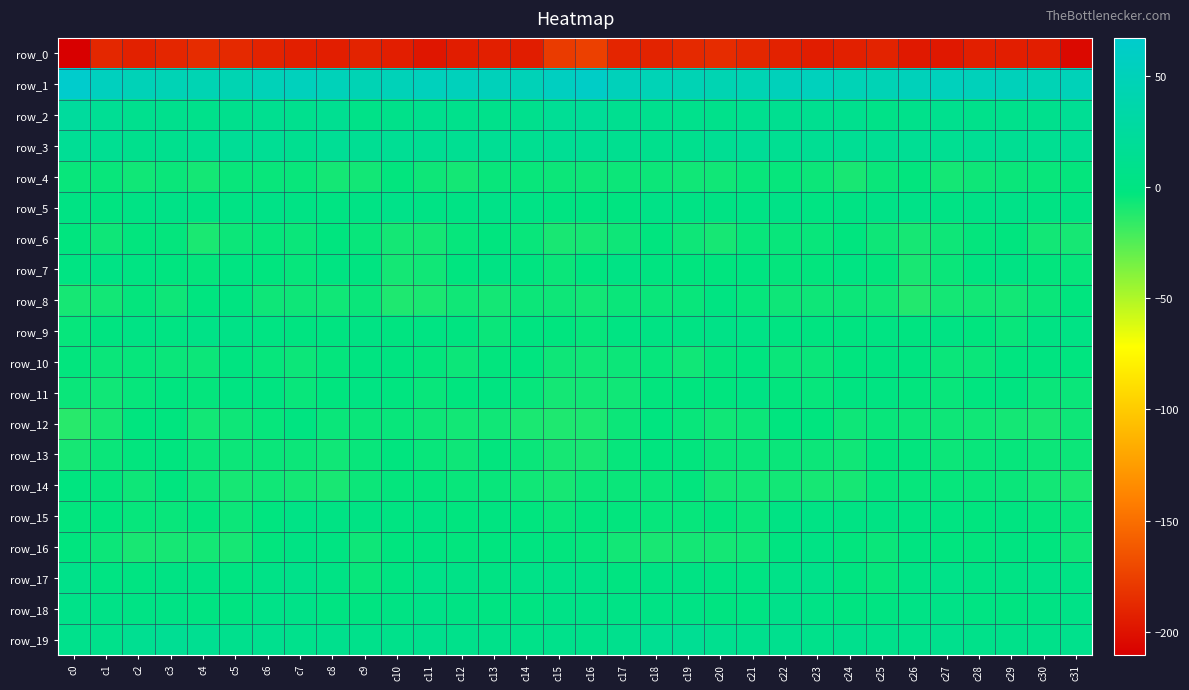

Reading right to left, what are all the values shown in this chart?

row_0: c31=-204.4	c30=-193.4	c29=-193.2	c28=-192.6	c27=-196.6	c26=-195.9	c25=-190.3	c24=-192.1	c23=-193.7	c22=-191.2	c21=-188.6	c20=-185.7	c19=-187.2	c18=-190.8	c17=-189.7	c16=-175.1	c15=-177.7	c14=-193.9	c13=-192.5	c12=-193.9	c11=-197.5	c10=-193.3	c9=-190.4	c8=-193.5	c7=-192.7	c6=-190.7	c5=-187.0	c4=-185.8	c3=-188.8	c2=-191.5	c1=-188.4	c0=-210.3
row_1: c31=49.6	c30=46.2	c29=50.8	c28=51.0	c27=52.6	c26=50.6	c25=46.3	c24=47.5	c23=52.4	c22=51.1	c21=44.6	c20=43.8	c19=45.6	c18=47.2	c17=50.9	c16=61.2	c15=55.7	c14=48.5	c13=50.9	c12=51.6	c11=52.4	c10=48.9	c9=45.3	c8=49.9	c7=52.9	c6=48.6	c5=43.3	c4=44.4	c3=45.9	c2=47.9	c1=54.7	c0=67.0
row_2: c31=16.3	c30=10.3	c29=9.5	c28=8.4	c27=11.6	c26=9.0	c25=5.9	c24=10.7	c23=12.4	c22=12.6	c21=12.2	c20=8.9	c19=9.2	c18=11.6	c17=12.9	c16=19.7	c15=17.2	c14=10.0	c13=8.8	c12=9.5	c11=11.2	c10=7.4	c9=6.1	c8=13.5	c7=11.4	c6=13.3	c5=10.6	c4=8.5	c3=10.5	c2=11.2	c1=16.2	c0=25.3
row_3: c31=16.9	c30=14.5	c29=15.8	c28=16.1	c27=14.5	c26=16.7	c25=15.4	c24=16.6	c23=15.0	c22=15.0	c21=18.7	c20=15.5	c19=11.4	c18=10.4	c17=12.3	c16=15.7	c15=16.5	c14=14.3	c13=17.1	c12=14.7	c11=15.6	c10=16.3	c9=15.0	c8=17.5	c7=13.3	c6=17.1	c5=18.0	c4=13.6	c3=11.3	c2=10.0	c1=14.8	c0=17.5
row_4: c31=-3.8	c30=-4.7	c29=-5.4	c28=-6.4	c27=-8.0	c26=-3.3	c25=-5.6	c24=-8.9	c23=-5.6	c22=-4.1	c21=-4.6	c20=-7.2	c19=-6.9	c18=-6.1	c17=-5.8	c16=-6.5	c15=-5.8	c14=-5.0	c13=-5.0	c12=-7.8	c11=-6.3	c10=-3.4	c9=-7.4	c8=-8.0	c7=-4.7	c6=-4.6	c5=-4.9	c4=-8.2	c3=-5.5	c2=-6.8	c1=-4.8	c0=-4.9
row_5: c31=2.5	c30=1.9	c29=5.5	c28=4.3	c27=2.8	c26=6.2	c25=4.7	c24=1.7	c23=1.4	c22=4.5	c21=3.6	c20=2.0	c19=3.4	c18=5.0	c17=-0.4	c16=-0.9	c15=-0.2	c14=3.7	c13=5.8	c12=3.5	c11=3.3	c10=6.8	c9=3.2	c8=1.3	c7=2.6	c6=4.3	c5=3.1	c4=1.7	c3=4.9	c2=3.5	c1=-0.9	c0=2.4
row_6: c31=-8.8	c30=-7.3	c29=-2.4	c28=-3.5	c27=-6.4	c26=-8.6	c25=-6.4	c24=-2.4	c23=-5.0	c22=-4.8	c21=-4.8	c20=-8.7	c19=-6.5	c18=-2.9	c17=-6.2	c16=-8.6	c15=-9.3	c14=-4.9	c13=-2.3	c12=-4.0	c11=-7.9	c10=-8.0	c9=-4.7	c8=-2.6	c7=-5.5	c6=-4.5	c5=-5.9	c4=-9.4	c3=-3.9	c2=-3.4	c1=-6.4	c0=-2.3
row_7: c31=-4.2	c30=-3.1	c29=2.0	c28=0.6	c27=-5.3	c26=-8.9	c25=-3.3	c24=1.2	c23=-3.3	c22=-3.9	c21=-0.3	c20=-2.3	c19=-2.3	c18=-0.3	c17=2.6	c16=-1.7	c15=-5.2	c14=-1.2	c13=2.2	c12=-1.3	c11=-7.1	c10=-7.8	c9=-0.5	c8=-0.1	c7=-4.5	c6=-2.5	c5=0.0	c4=-3.5	c3=-1.3	c2=1.3	c1=2.8	c0=1.1
row_8: c31=-2.7	c30=-5.4	c29=-7.3	c28=-7.4	c27=-7.8	c26=-11.7	c25=-6.9	c24=-6.0	c23=-6.7	c22=-6.1	c21=-4.0	c20=-0.1	c19=-4.9	c18=-5.2	c17=-5.5	c16=-7.4	c15=-6.3	c14=-5.9	c13=-8.2	c12=-6.9	c11=-9.5	c10=-10.8	c9=-5.1	c8=-7.0	c7=-6.2	c6=-6.6	c5=-1.3	c4=-1.4	c3=-6.6	c2=-3.5	c1=-7.4	c0=-8.7
row_9: c31=2.9	c30=1.6	c29=-4.8	c28=-2.6	c27=1.7	c26=-1.1	c25=1.3	c24=-0.7	c23=-1.0	c22=0.3	c21=3.9	c20=5.0	c19=2.3	c18=2.0	c17=1.0	c16=-4.2	c15=-2.7	c14=-0.9	c13=-5.6	c12=-0.3	c11=0.9	c10=-0.8	c9=1.6	c8=-1.3	c7=-1.0	c6=1.3	c5=5.2	c4=4.3	c3=1.0	c2=3.3	c1=-1.1	c0=-4.3
row_10: c31=-1.4	c30=-0.9	c29=-1.8	c28=-5.2	c27=-5.5	c26=-1.1	c25=-0.6	c24=-2.8	c23=-5.2	c22=-5.6	c21=-1.3	c20=-3.7	c19=-6.9	c18=-4.2	c17=-5.7	c16=-6.9	c15=-6.5	c14=-1.4	c13=-3.0	c12=-6.0	c11=-3.6	c10=-1.0	c9=-0.6	c8=-4.0	c7=-5.6	c6=-4.4	c5=-0.7	c4=-6.1	c3=-5.6	c2=-4.3	c1=-5.3	c0=-3.1
row_11: c31=-5.5	c30=-5.1	c29=-1.2	c28=-1.4	c27=-4.5	c26=-3.0	c25=0.9	c24=-0.6	c23=-4.3	c22=-3.0	c21=1.6	c20=-2.1	c19=-2.8	c18=-2.9	c17=-6.7	c16=-7.5	c15=-8.0	c14=-4.4	c13=-0.4	c12=-2.7	c11=-4.8	c10=-1.5	c9=1.2	c8=-1.9	c7=-4.8	c6=-0.9	c5=0.9	c4=-3.6	c3=-1.7	c2=-4.5	c1=-6.9	c0=-5.1
row_12: c31=-6.4	c30=-9.2	c29=-8.2	c28=-7.1	c27=-6.6	c26=-5.6	c25=-4.9	c24=-6.5	c23=-2.6	c22=-2.0	c21=-5.7	c20=-7.2	c19=-4.7	c18=-1.3	c17=-6.0	c16=-10.4	c15=-10.7	c14=-9.7	c13=-7.1	c12=-7.3	c11=-6.5	c10=-5.0	c9=-5.3	c8=-5.5	c7=-1.3	c6=-4.2	c5=-6.3	c4=-7.4	c3=-2.1	c2=-2.8	c1=-8.3	c0=-13.2
row_13: c31=-5.7	c30=-5.6	c29=-4.1	c28=-4.7	c27=-6.0	c26=-3.1	c25=-3.4	c24=-6.9	c23=-6.0	c22=-5.4	c21=-5.3	c20=-5.4	c19=-3.2	c18=-2.4	c17=-4.4	c16=-8.9	c15=-8.8	c14=-5.4	c13=-3.3	c12=-6.3	c11=-4.7	c10=-2.6	c9=-4.6	c8=-7.1	c7=-5.8	c6=-5.2	c5=-5.6	c4=-5.1	c3=-2.1	c2=-3.3	c1=-5.1	c0=-8.5
row_14: c31=-9.8	c30=-7.7	c29=-5.6	c28=-4.8	c27=-4.4	c26=-4.0	c25=-4.5	c24=-8.7	c23=-8.5	c22=-7.3	c21=-7.5	c20=-8.0	c19=-3.3	c18=-5.3	c17=-5.2	c16=-5.6	c15=-8.3	c14=-7.1	c13=-4.8	c12=-5.0	c11=-3.7	c10=-3.9	c9=-6.0	c8=-9.2	c7=-8.0	c6=-6.9	c5=-8.4	c4=-6.6	c3=-2.9	c2=-6.3	c1=-3.6	c0=-1.3
row_15: c31=-4.9	c30=-3.6	c29=-0.3	c28=-2.9	c27=0.6	c26=0.8	c25=1.9	c24=2.0	c23=3.2	c22=1.8	c21=-5.5	c20=-3.1	c19=-4.4	c18=-4.5	c17=-3.2	c16=-3.1	c15=-4.9	c14=-2.0	c13=-1.3	c12=-2.1	c11=1.5	c10=0.9	c9=1.8	c8=2.3	c7=4.0	c6=-1.4	c5=-5.7	c4=-2.9	c3=-4.6	c2=-4.3	c1=-2.7	c0=-3.3
row_16: c31=-6.4	c30=-2.1	c29=-1.2	c28=-3.4	c27=-1.9	c26=-1.2	c25=-5.4	c24=-3.3	c23=2.9	c22=-1.1	c21=-6.7	c20=-8.2	c19=-8.2	c18=-9.2	c17=-7.4	c16=-4.1	c15=-3.0	c14=-1.1	c13=-1.9	c12=-3.4	c11=-1.1	c10=-2.4	c9=-6.6	c8=0.5	c7=1.7	c6=-3.1	c5=-8.3	c4=-7.9	c3=-8.6	c2=-9.3	c1=-5.7	c0=-1.9
row_17: c31=3.0	c30=5.5	c29=2.9	c28=2.6	c27=6.4	c26=3.4	c25=-4.2	c24=-1.0	c23=7.2	c22=6.3	c21=1.4	c20=1.3	c19=2.5	c18=1.9	c17=-0.2	c16=4.3	c15=6.3	c14=5.3	c13=1.8	c12=4.3	c11=6.4	c10=0.1	c9=-4.9	c8=2.8	c7=7.7	c6=4.6	c5=0.6	c4=2.1	c3=2.3	c2=0.7	c1=1.1	c0=7.3
row_18: c31=5.1	c30=1.7	c29=-0.3	c28=1.0	c27=4.7	c26=4.1	c25=0.4	c24=-0.3	c23=3.6	c22=7.6	c21=1.2	c20=-1.0	c19=3.3	c18=3.0	c17=4.0	c16=5.0	c15=4.3	c14=0.2	c13=-0.0	c12=2.3	c11=5.6	c10=2.5	c9=-0.7	c8=0.6	c7=5.9	c6=6.1	c5=-0.8	c4=0.8	c3=3.5	c2=2.8	c1=5.1	c0=6.6
row_19: c31=9.1	c30=6.9	c29=7.1	c28=7.8	c27=10.4	c26=8.6	c25=8.3	c24=10.2	c23=8.3	c22=10.9	c21=10.6	c20=12.0	c19=15.8	c18=14.5	c17=10.3	c16=7.9	c15=8.6	c14=6.5	c13=7.6	c12=8.6	c11=10.4	c10=8.0	c9=8.7	c8=9.7	c7=9.3	c6=10.9	c5=10.6	c4=14.0	c3=15.5	c2=13.4	c1=9.0	c0=9.1